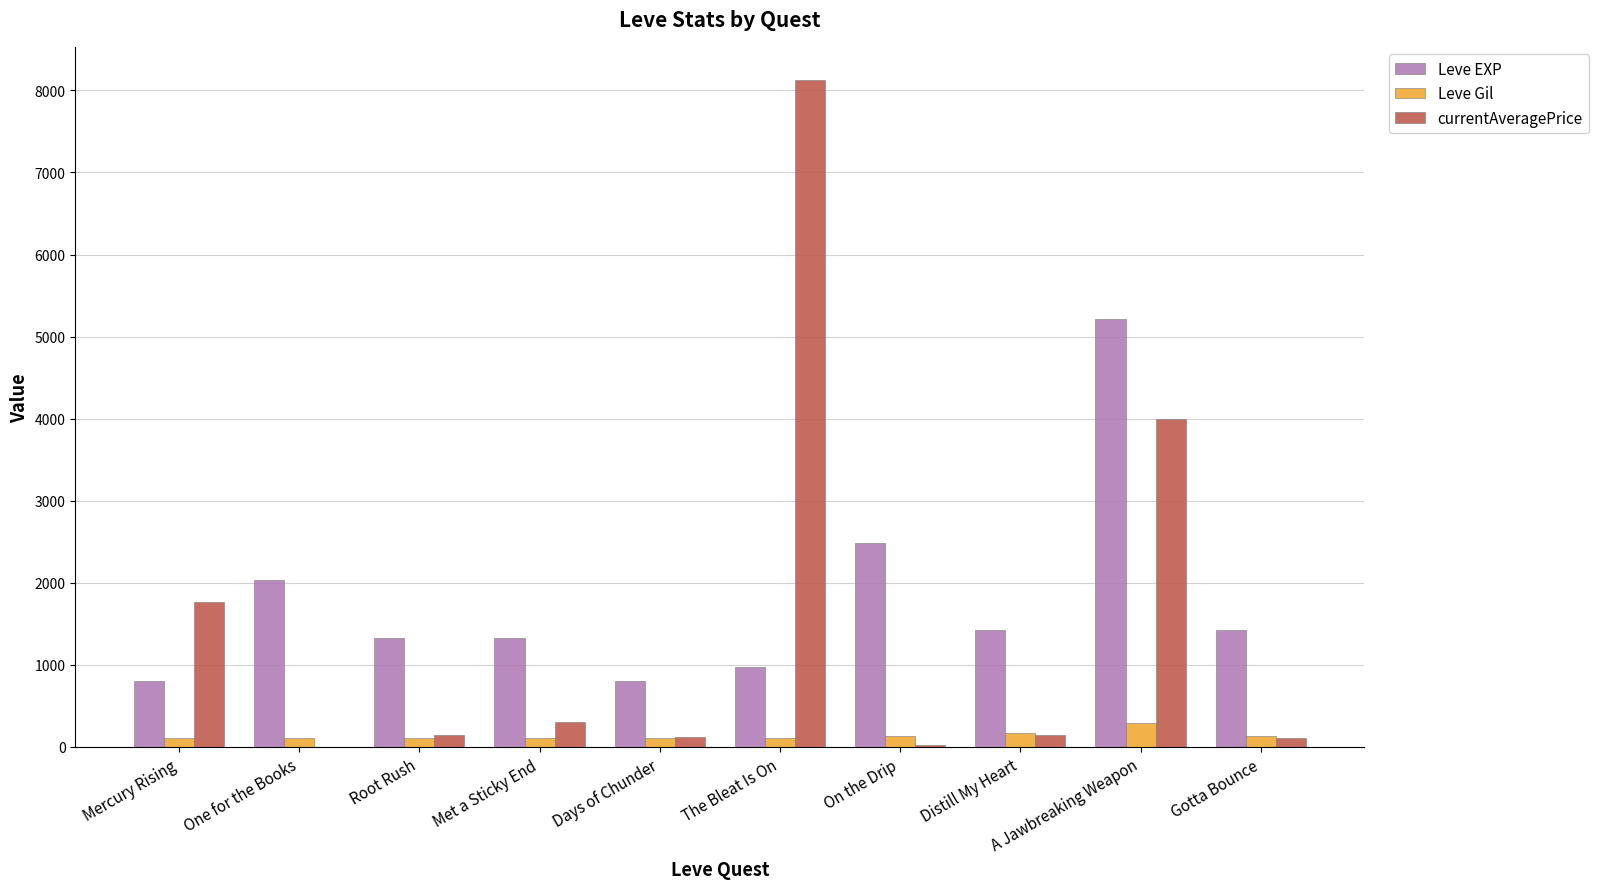

Which category has the highest value across all series?

The Bleat Is On